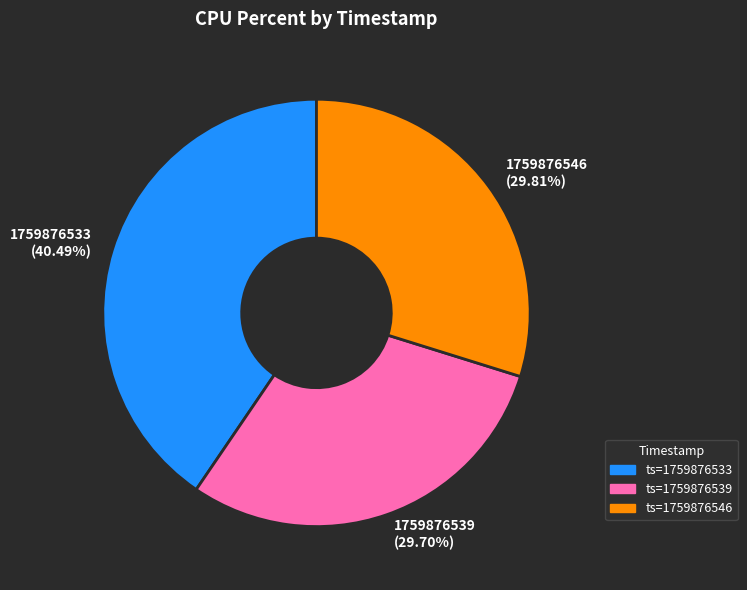

Between 1759876539 (29.70%) and 1759876533 (40.49%), which is larger?

1759876533 (40.49%)